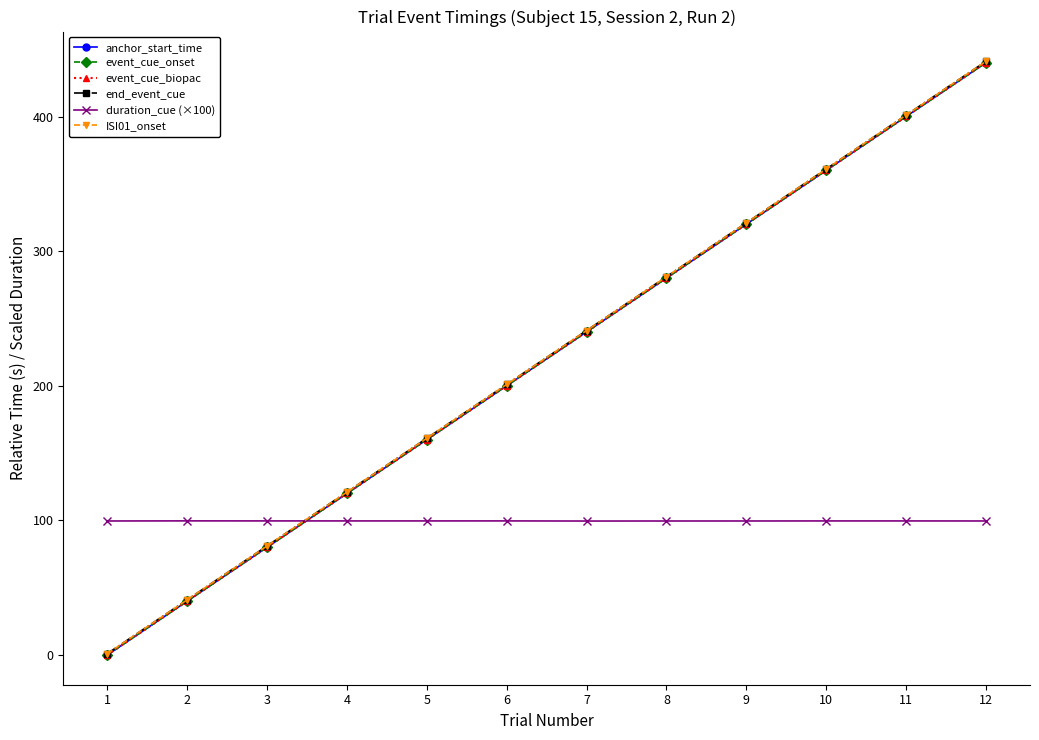

Which label corresponds to the largest value in the chart?

12